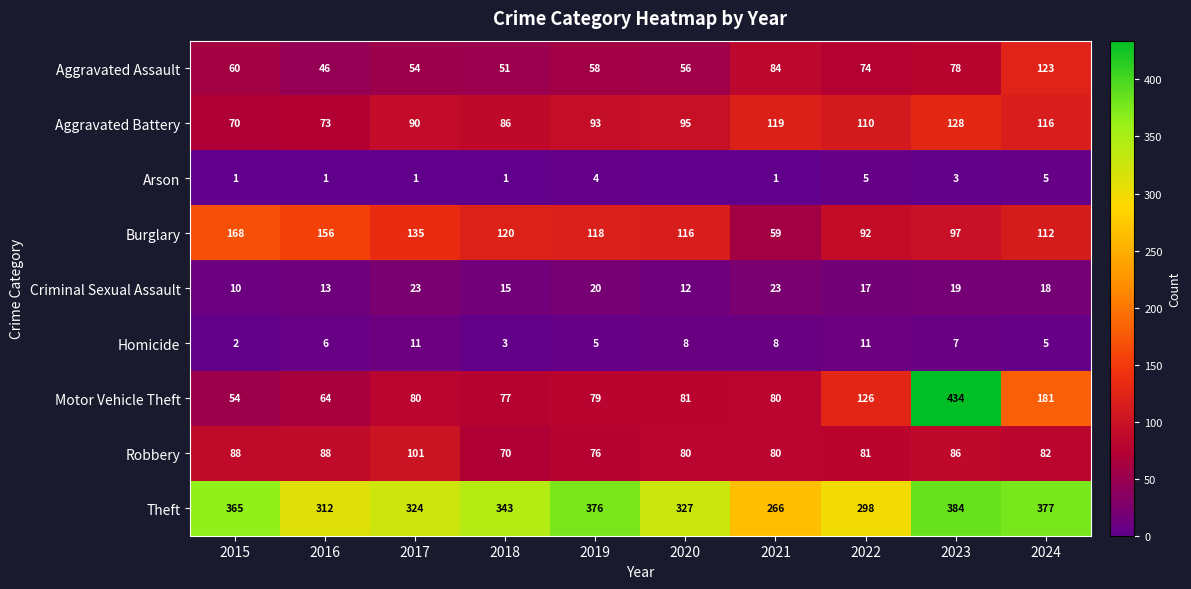

Rank the categories by Burglary value from lowest to highest.

2021, 2022, 2023, 2024, 2020, 2019, 2018, 2017, 2016, 2015